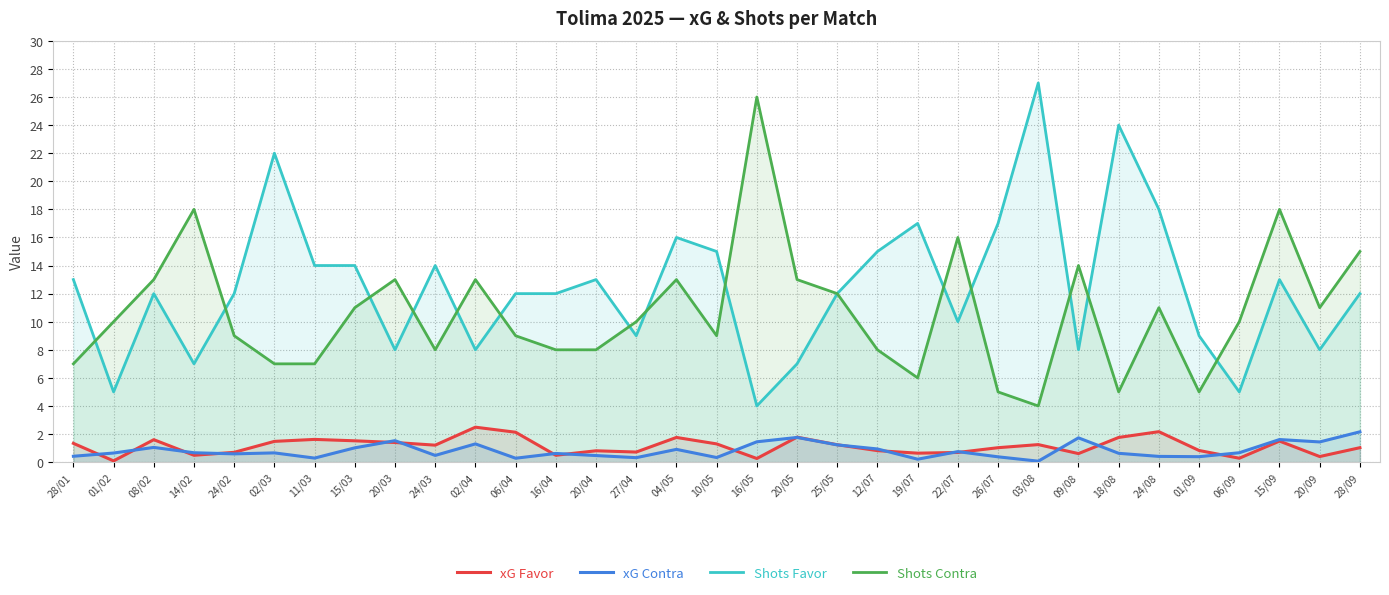

List the labels in order of Shots Favor value, largest first.

03/08, 18/08, 02/03, 24/08, 19/07, 26/07, 04/05, 10/05, 12/07, 11/03, 15/03, 24/03, 28/01, 20/04, 15/09, 08/02, 24/02, 06/04, 16/04, 25/05, 28/09, 22/07, 27/04, 01/09, 20/03, 02/04, 09/08, 20/09, 14/02, 20/05, 01/02, 06/09, 16/05